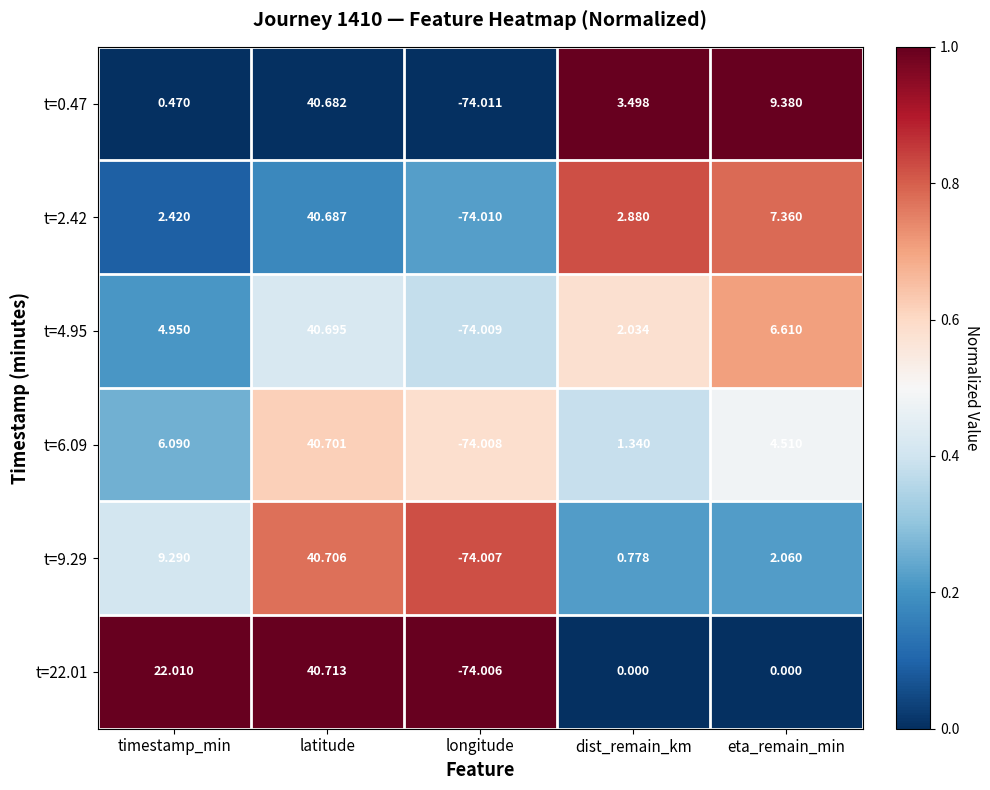

At which label does t=9.29 first exceed 2?

timestamp_min